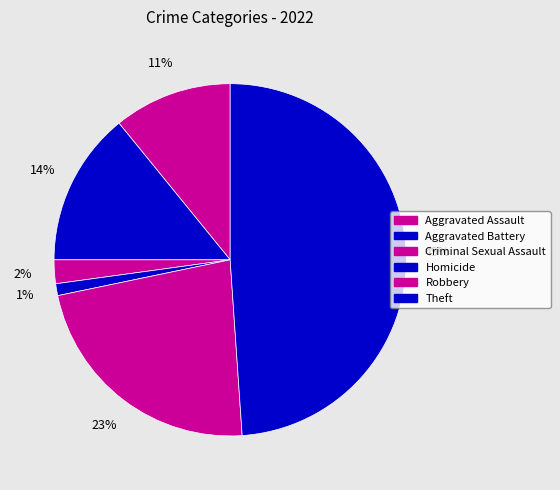

What percentage is the Theft slice, to the nearest percent?

49%